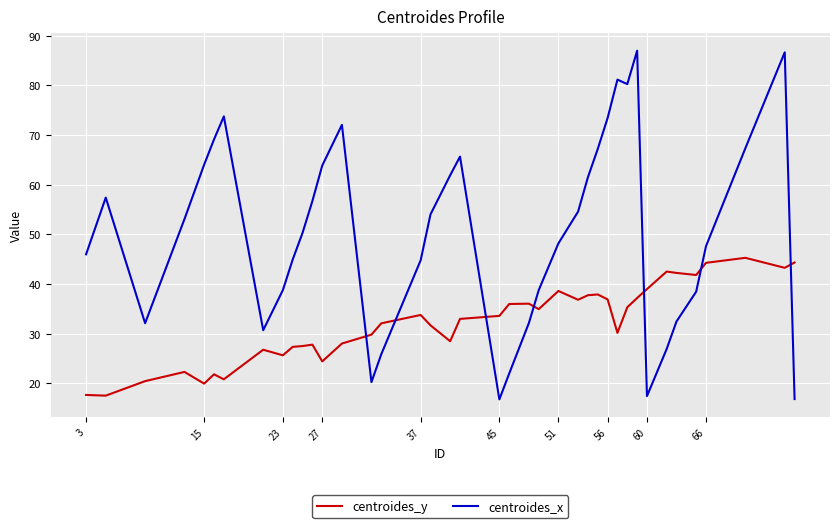

How many times do centroides_x and centroides_y cross each other?

7